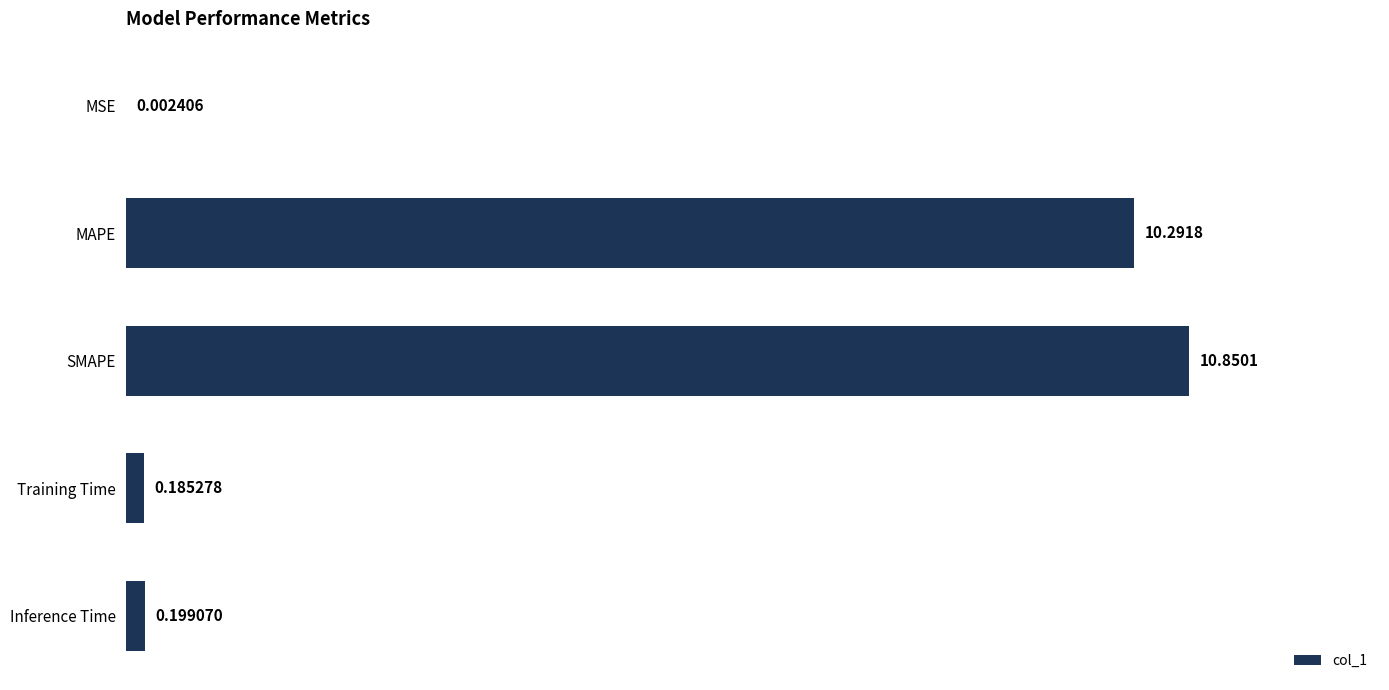

How many categories are shown in the chart?

5